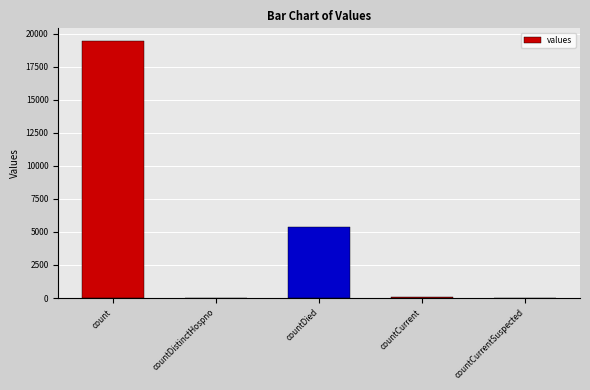

The value at countCurrentSuspected is 10783. True or false?

False